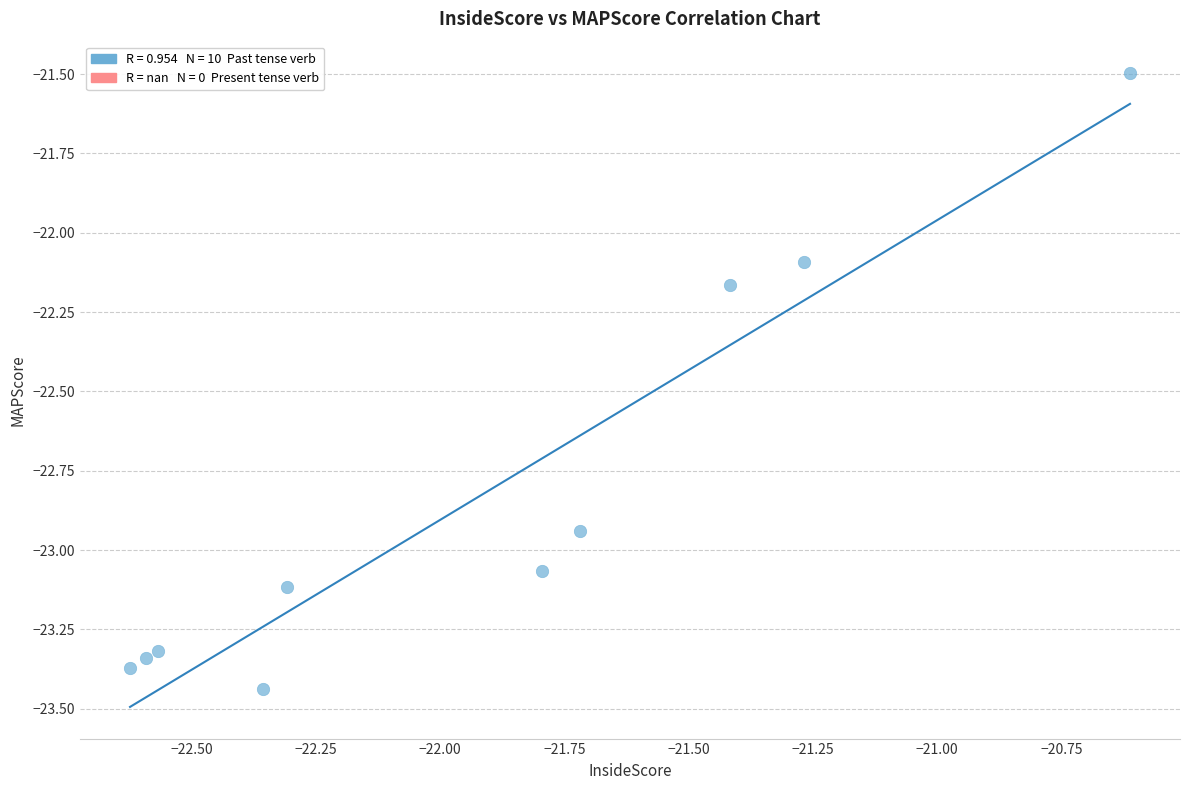

What Y value in the scatter plot is closest to -22?

-22.1